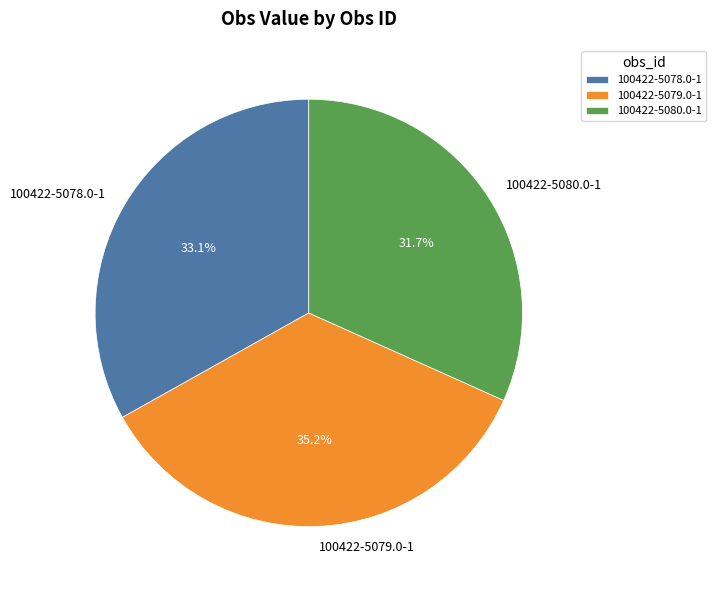

Do 100422-5080.0-1 and 100422-5079.0-1 together represent more than half of the pie?

Yes